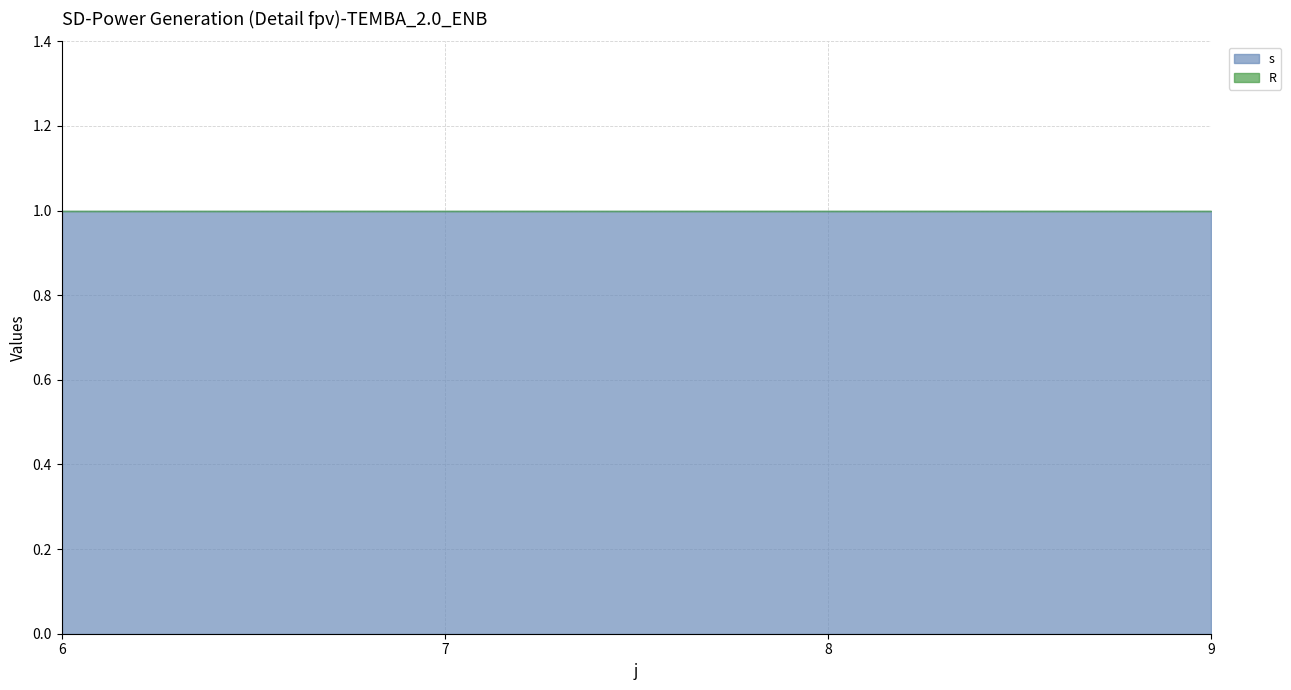

Is it true that s equals 2 at 9?

False